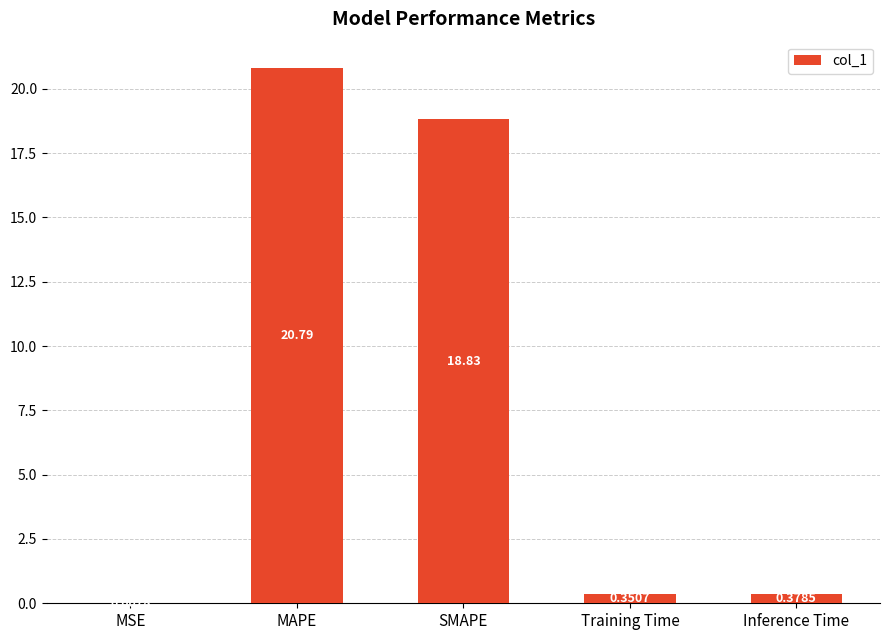

What is the sum of the values at Inference Time and SMAPE?

19.2